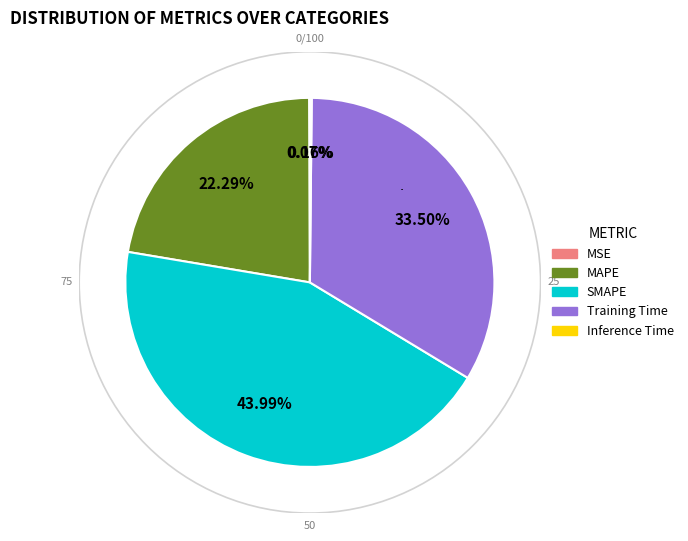

To the nearest percent, what percentage of the pie is MAPE?

22%